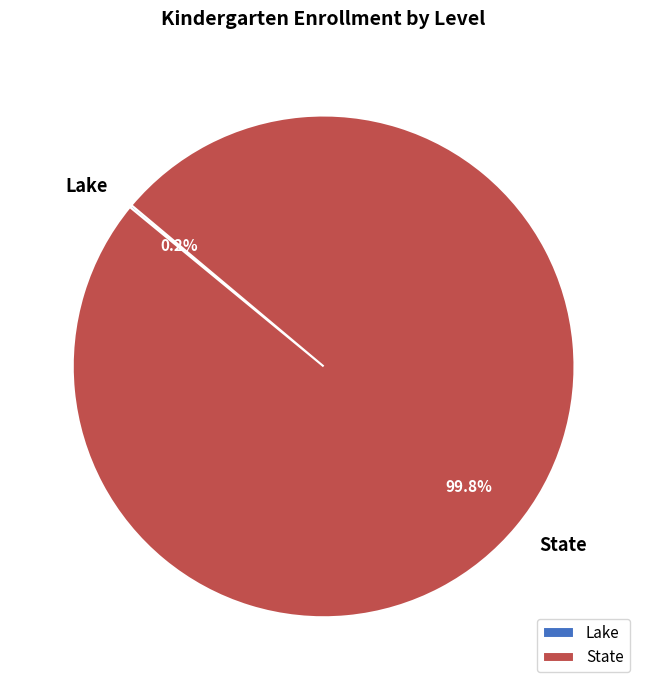

Which category accounts for the majority?

State